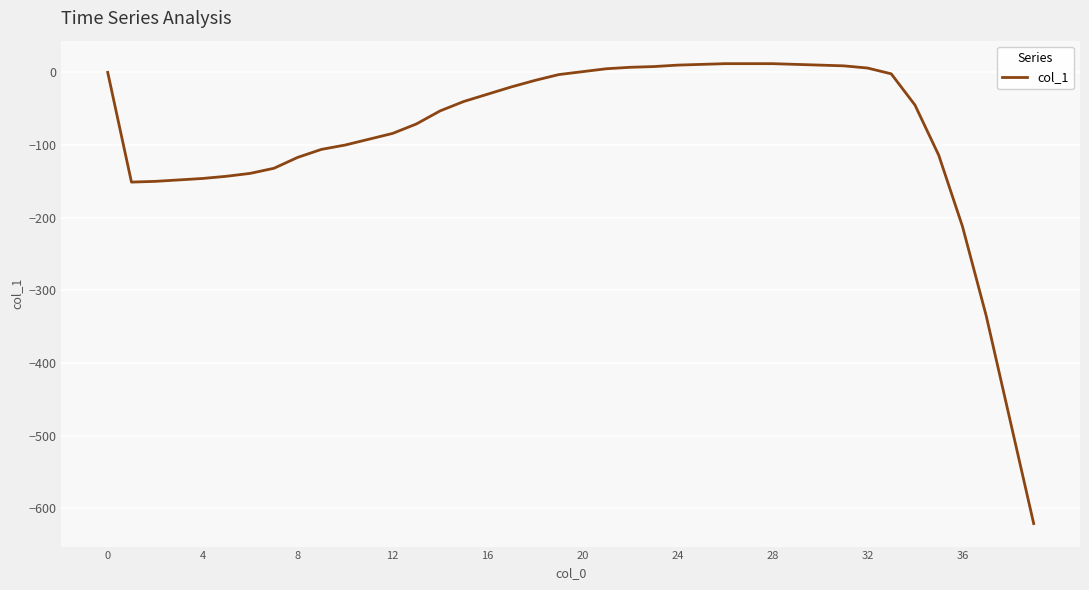

What is the difference between the maximum and minimum values?

633